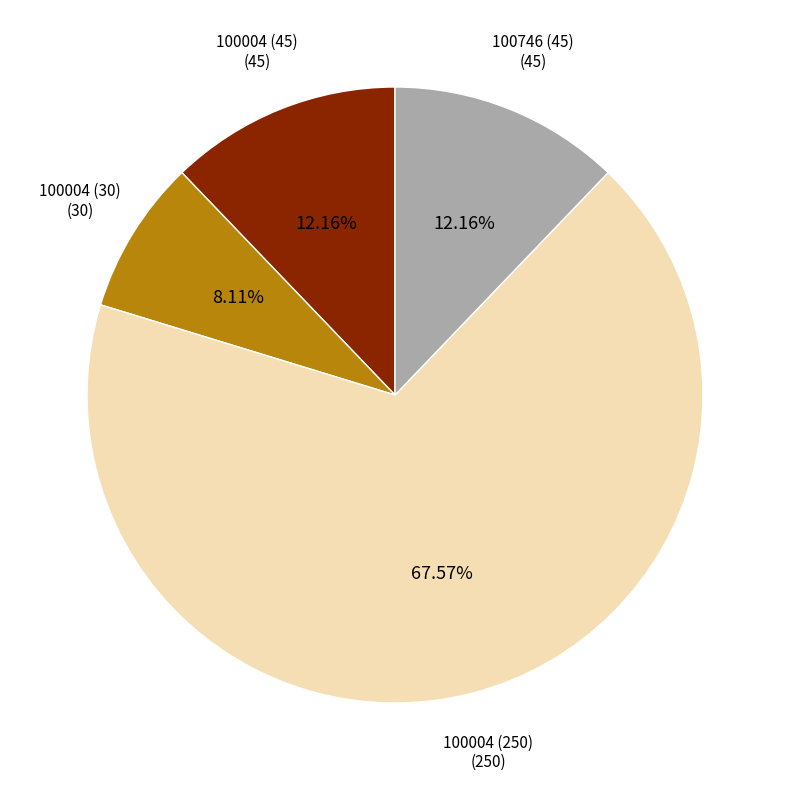

Is there any slice that represents more than half of the pie?

Yes